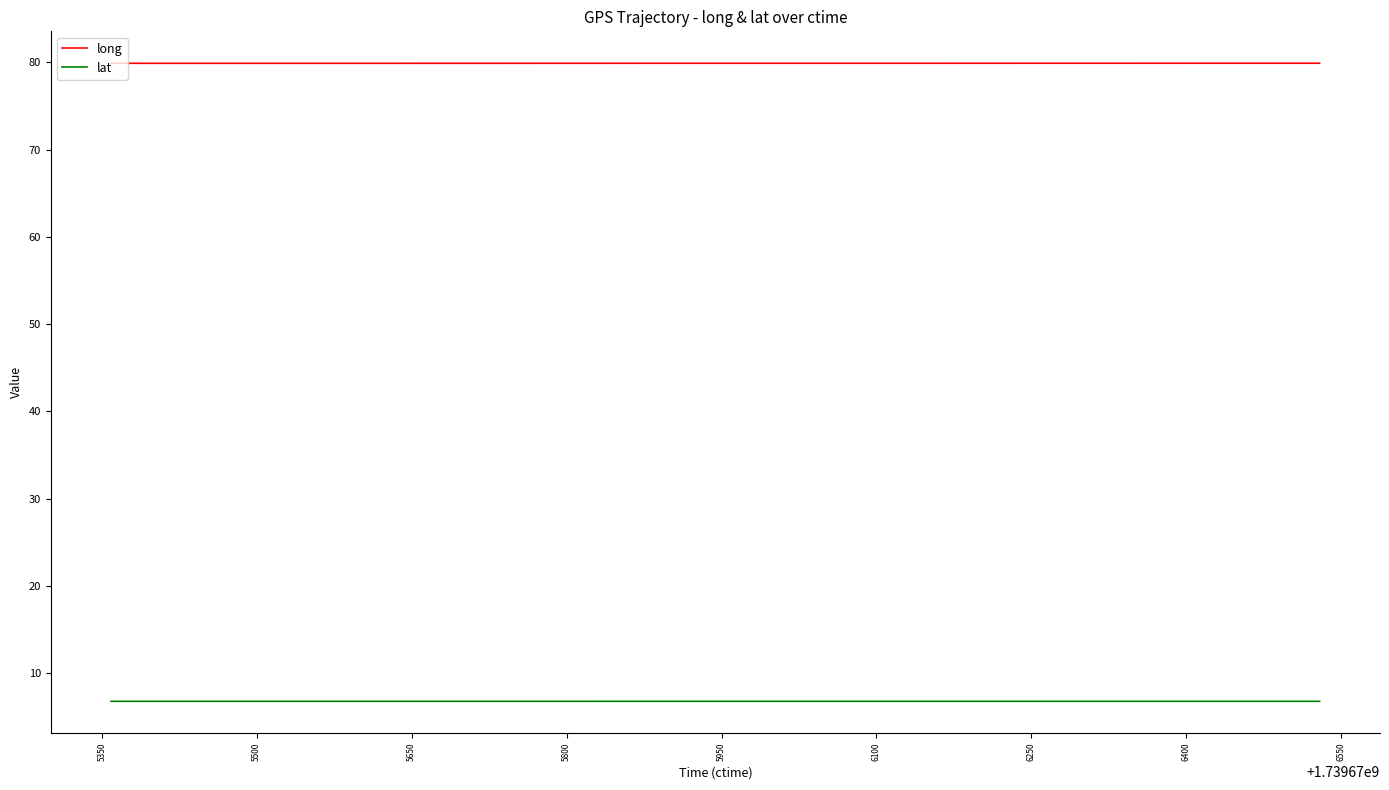

Which series has the largest total across all categories?

long